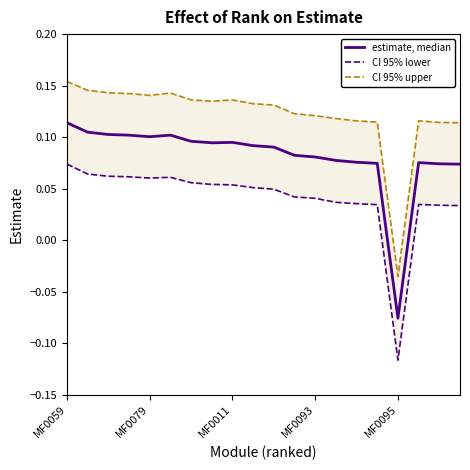

What position from the right is MF0011?

12